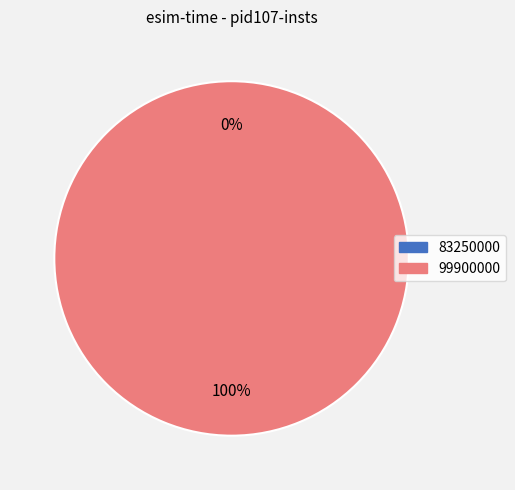

The 99900000 slice represents 99% of the pie. True or false?

False